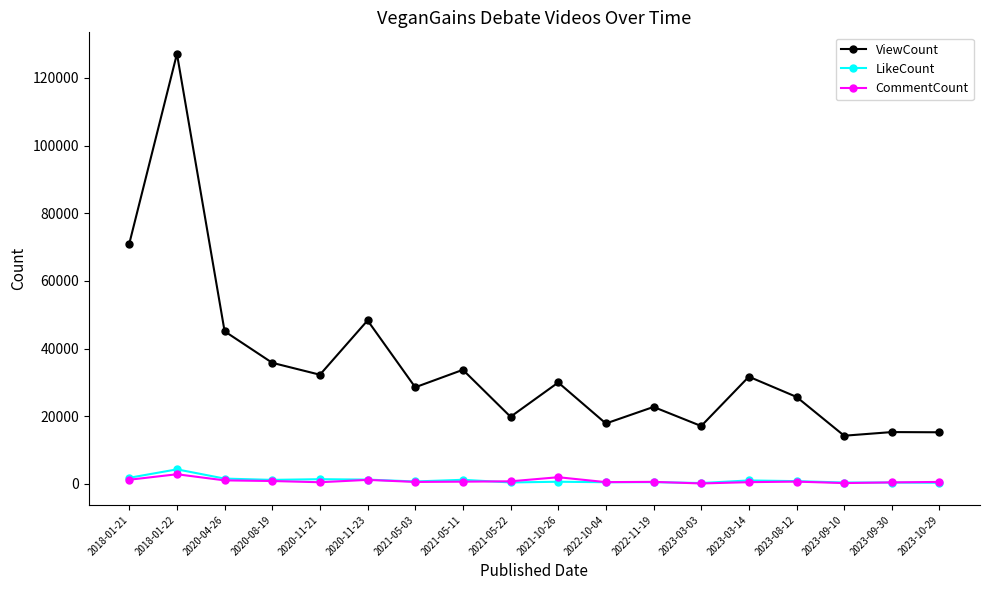

The value of CommentCount at 2023-10-29 is 565. True or false?

True